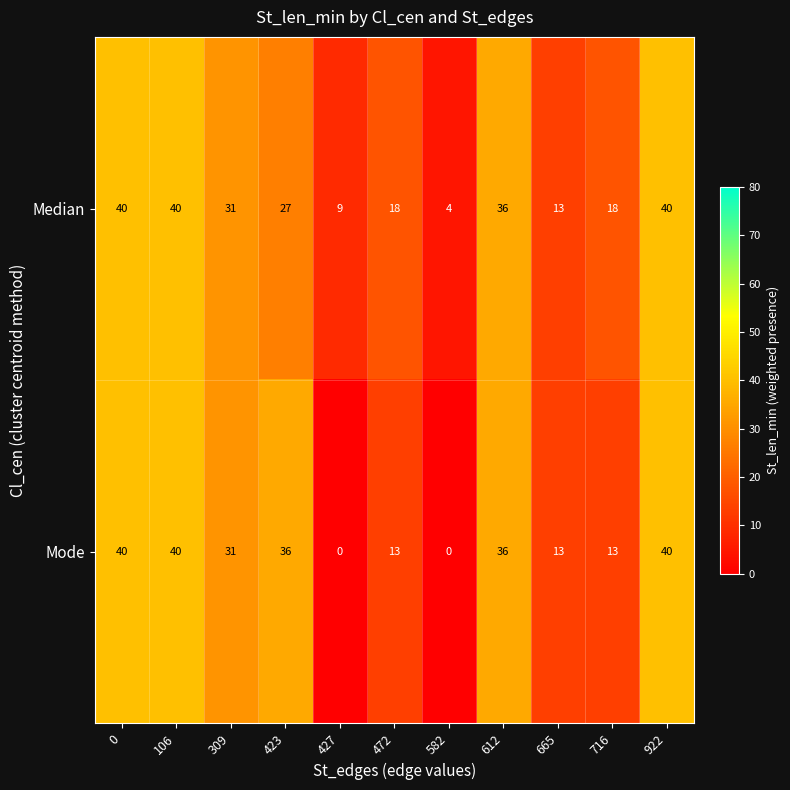

What is the sum of the Mode values at 0 and 922?

80